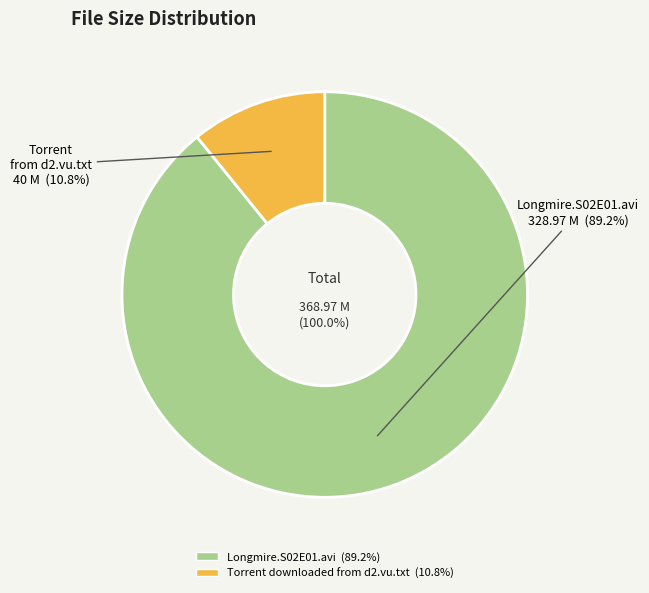

To the nearest percent, what portion does Longmire.S02E01.avi represent?

89%